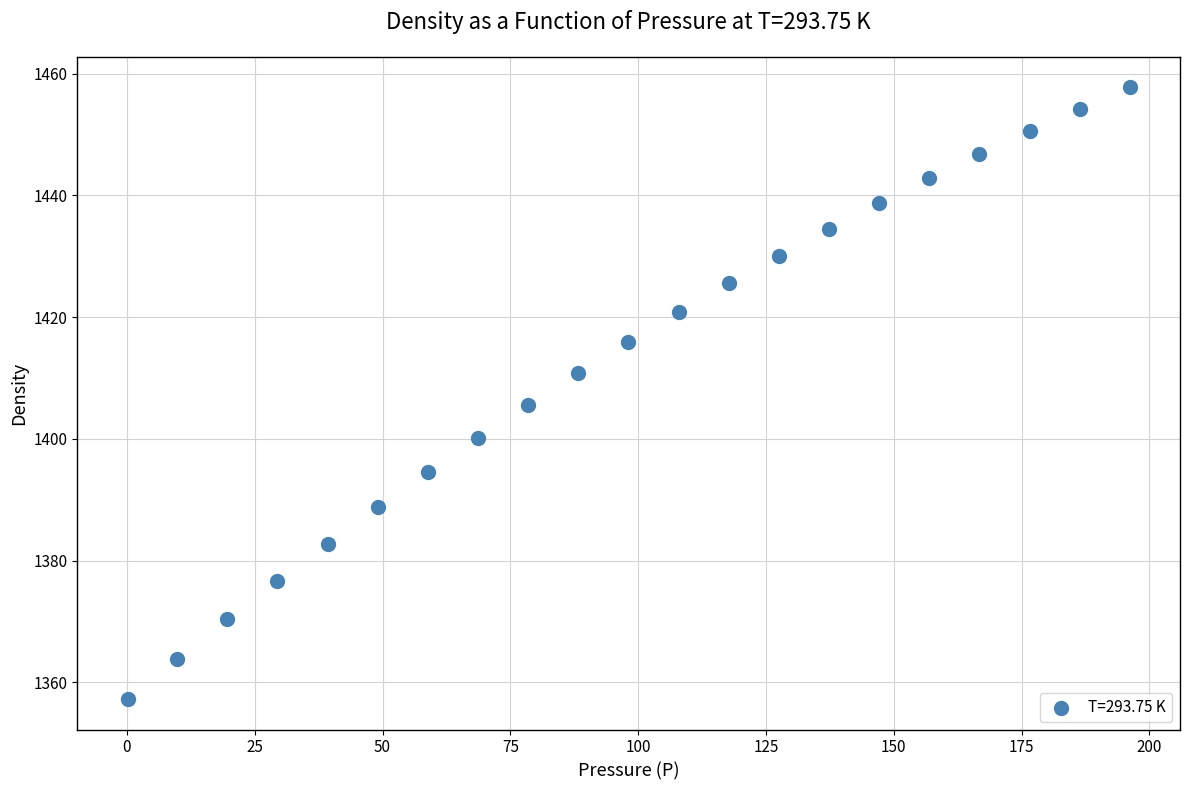

What Y value in the scatter plot is closest to 1407?

1405.5